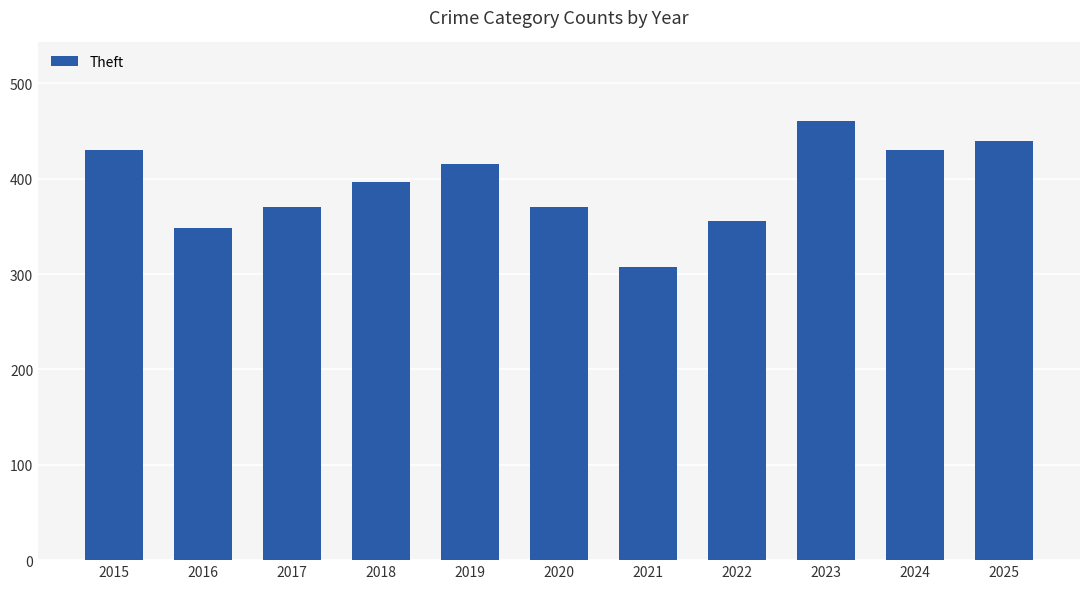

What is the difference between the maximum and second lowest values?

112